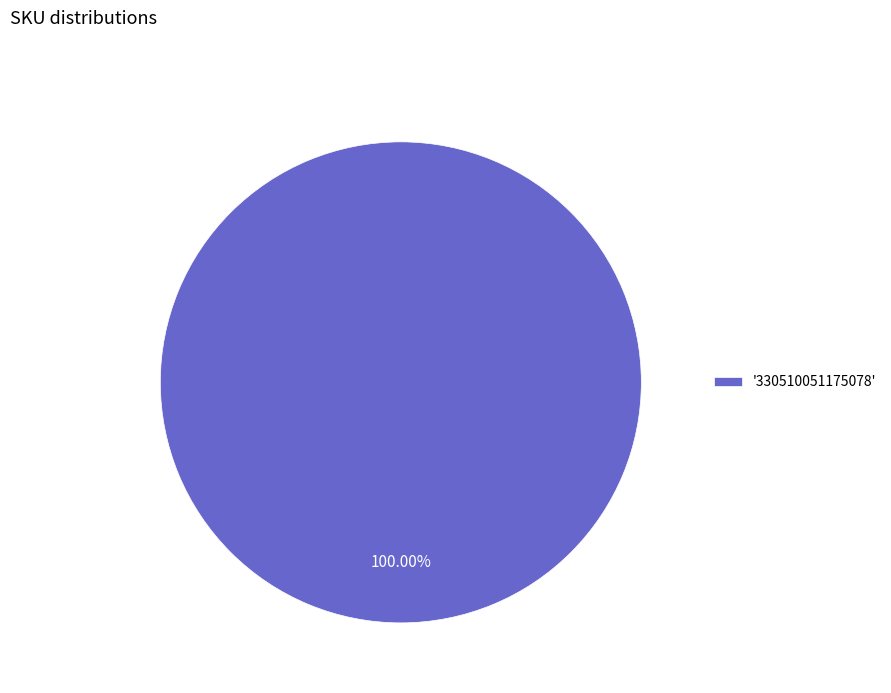

Which slice represents more than half of the pie?

'330510051175078'